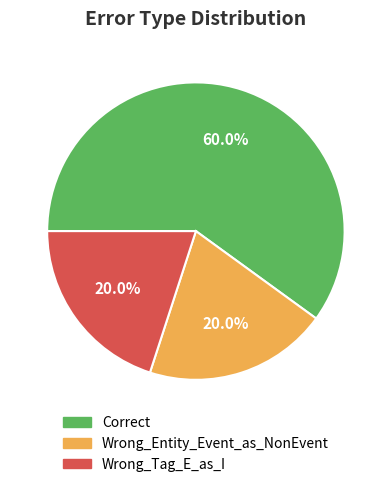

Which slice is the largest?

Correct